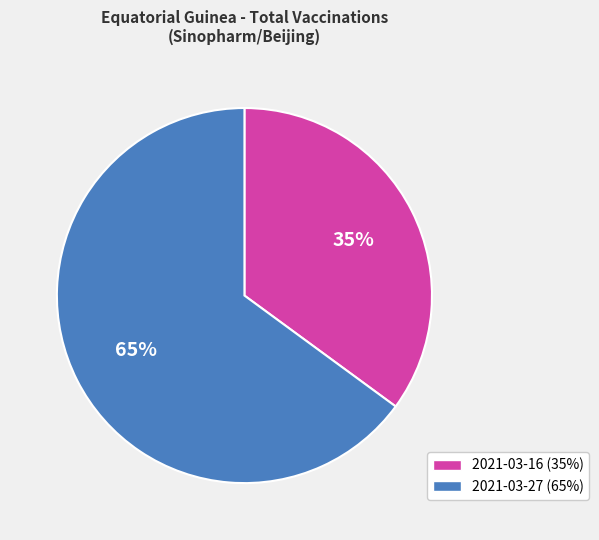

To the nearest percent, what percentage of the pie is 2021-03-27?

65%